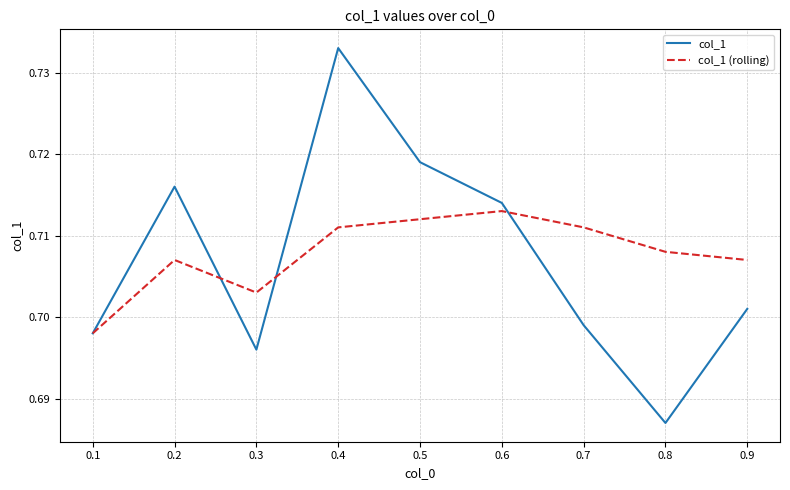

Which series changed the most between 0.4 and 0.8?

col_1